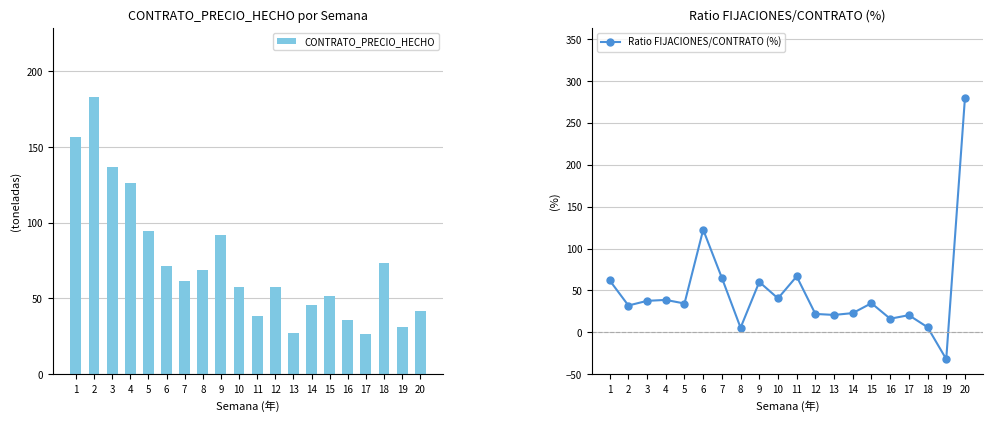

Is the value of Ratio FIJACIONES/CONTRATO (%) at 4 greater than the value of CONTRATO_PRECIO_HECHO at 13?

No